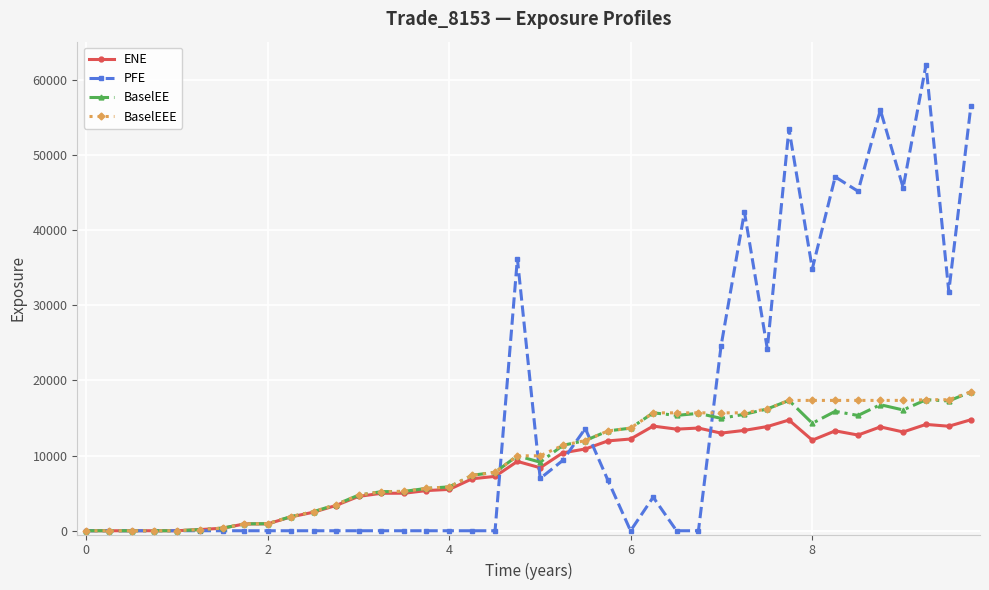

How many distinct data groups are displayed?

4